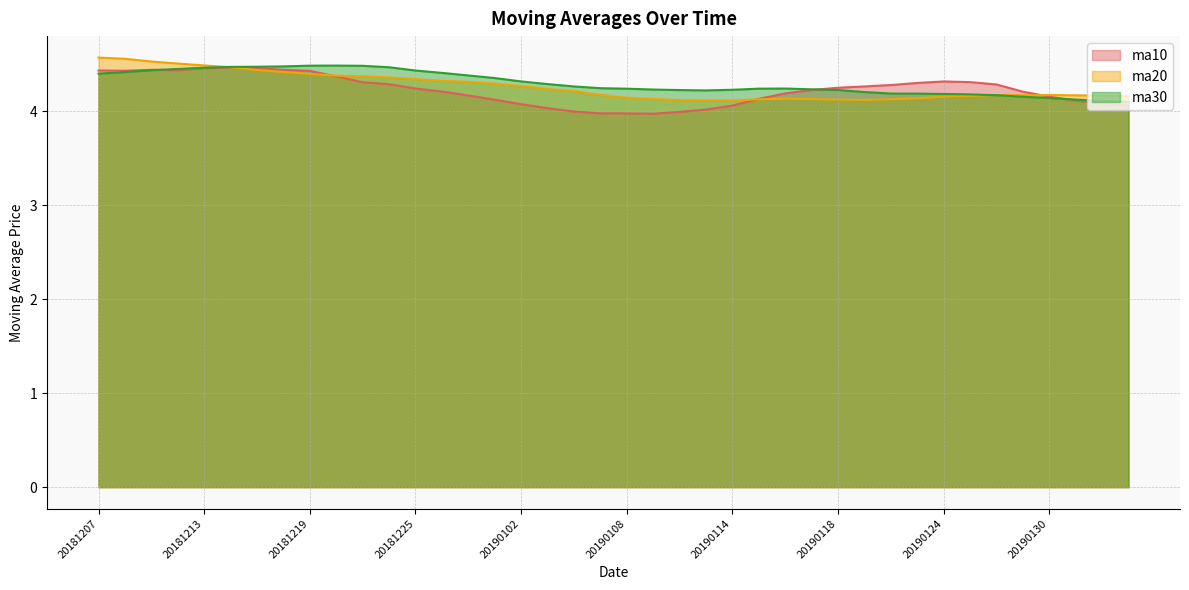

Reading left to right, list all the values displayed in this chart.

ma10: 4.4	4.4	4.4	4.4	4.5	4.5	4.5	4.4	4.4	4.4	4.3	4.3	4.2	4.2	4.2	4.1	4.1	4.0	4.0	4.0	4.0	4.0	4.0	4.0	4.1	4.1	4.2	4.2	4.3	4.3	4.3	4.3	4.3	4.3	4.3	4.2	4.2	4.1	4.1	4.1
ma20: 4.6	4.6	4.5	4.5	4.5	4.5	4.4	4.4	4.4	4.4	4.4	4.4	4.3	4.3	4.3	4.3	4.3	4.2	4.2	4.2	4.1	4.1	4.1	4.1	4.1	4.1	4.1	4.1	4.1	4.1	4.1	4.1	4.2	4.2	4.2	4.2	4.2	4.2	4.2	4.2
ma30: 4.4	4.4	4.4	4.5	4.5	4.5	4.5	4.5	4.5	4.5	4.5	4.5	4.4	4.4	4.4	4.4	4.3	4.3	4.3	4.2	4.2	4.2	4.2	4.2	4.2	4.2	4.2	4.2	4.2	4.2	4.2	4.2	4.2	4.2	4.2	4.2	4.1	4.1	4.1	4.1